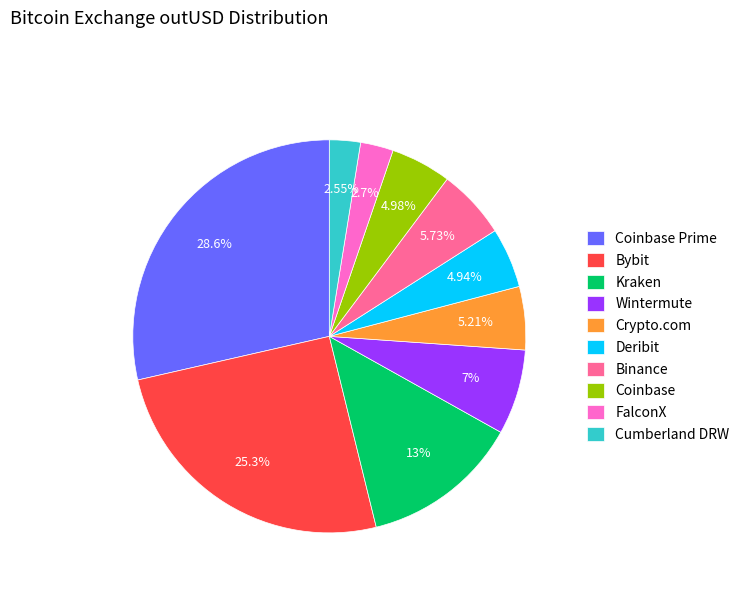

Which has a higher value, Wintermute or Deribit?

Wintermute